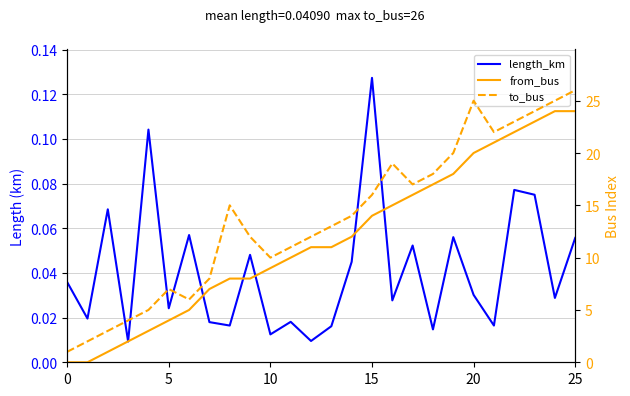

What is the difference between the to_bus values at 22 and 23?

1.0